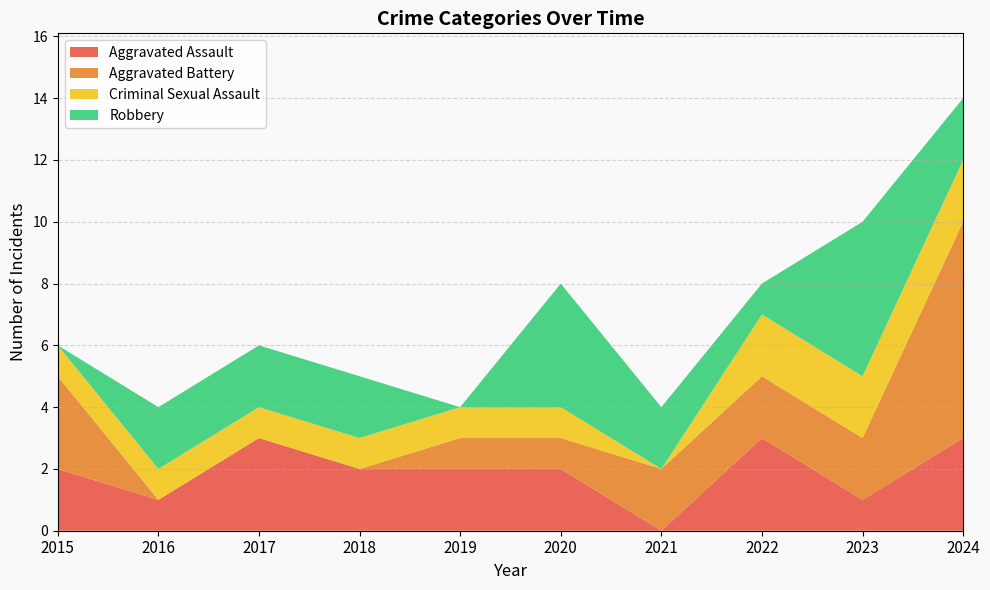

Reading left to right, list all the values displayed in this chart.

Aggravated Assault: 2015=2	2016=1	2017=3	2018=2	2019=2	2020=2	2021=0	2022=3	2023=1	2024=3
Aggravated Battery: 2015=3	2016=0	2017=0	2018=0	2019=1	2020=1	2021=2	2022=2	2023=2	2024=7
Criminal Sexual Assault: 2015=1	2016=1	2017=1	2018=1	2019=1	2020=1	2021=0	2022=2	2023=2	2024=2
Robbery: 2015=0	2016=2	2017=2	2018=2	2019=0	2020=4	2021=2	2022=1	2023=5	2024=2